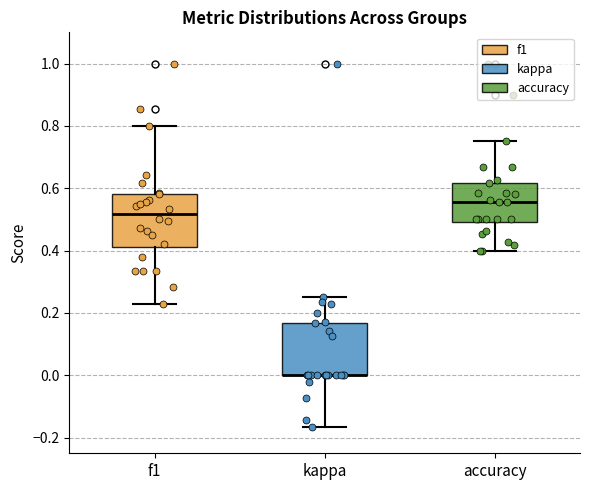

Reading left to right, read every box against the y-axis: the position of its median line, the range the box covers, and the ends of its whiskers. The values are not printed on the chart, so give them approximately, as read against the axis.

f1: median 0.52, box 0.42 to 0.58, whiskers 0.22 to 0.80
kappa: median 0.00 (drawn on the box's lower edge), box 0.00 to 0.16, whiskers -0.16 to 0.26
accuracy: median 0.56, box 0.50 to 0.62, whiskers 0.40 to 0.76